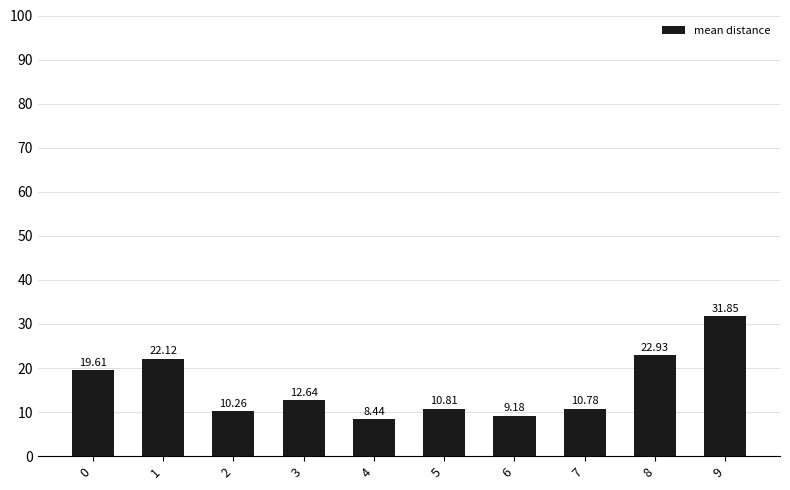

What is the difference between the maximum and minimum values?

23.4